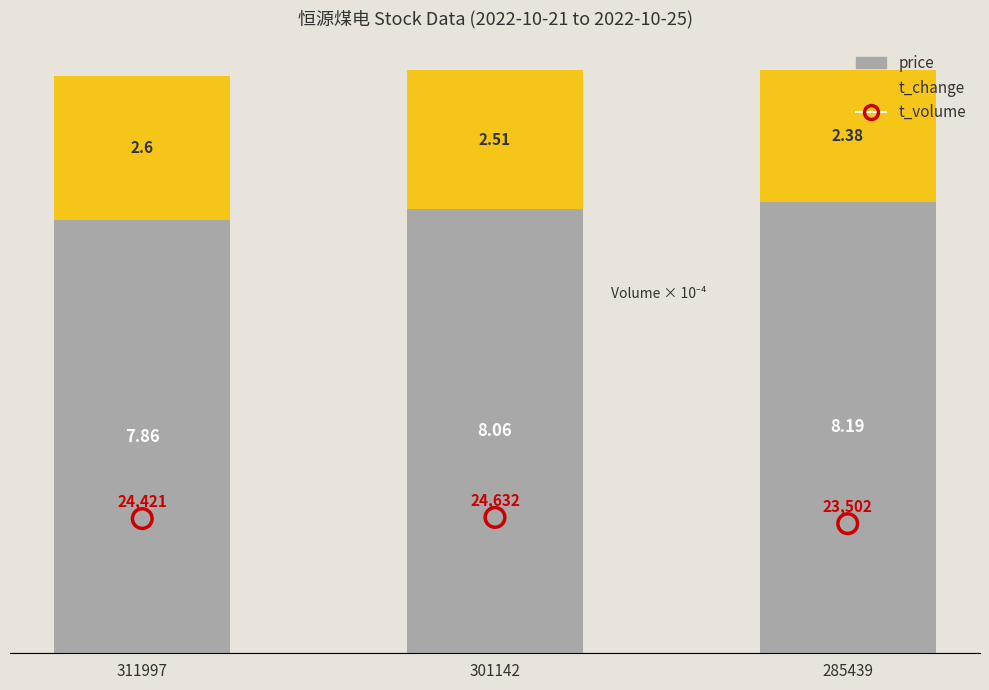

At which category is the sum across all series the highest?

301142